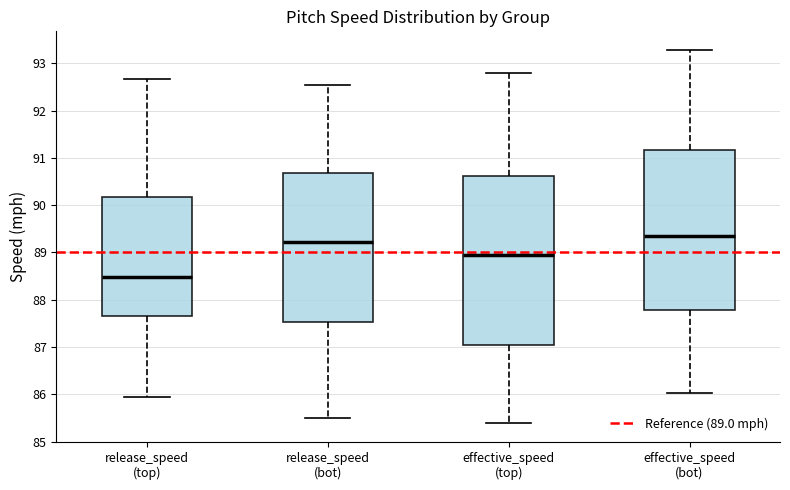

Which box's median line is the highest?

effective_speed (bot)